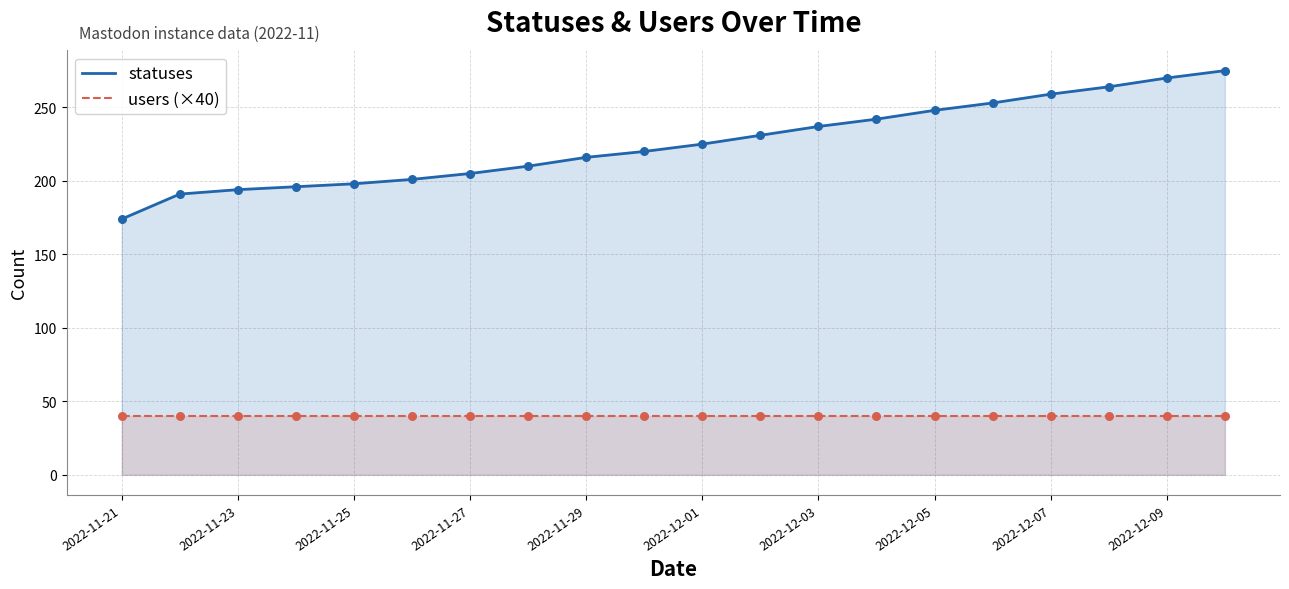

Which series has the largest total across all categories?

statuses